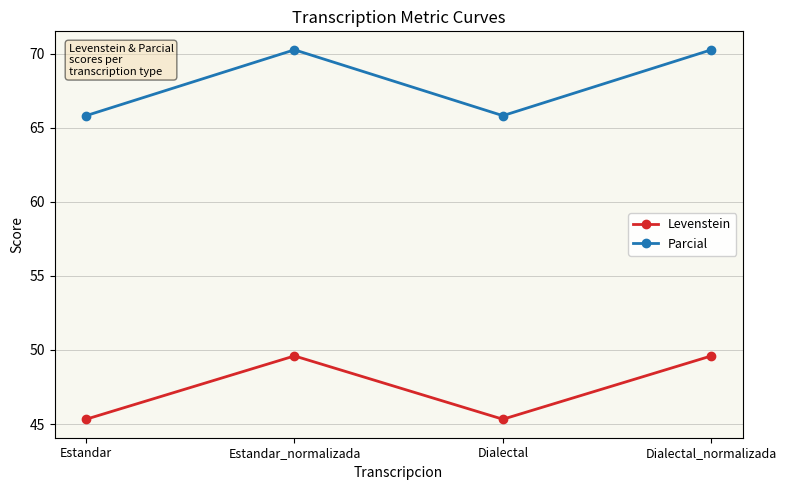

What is the difference between the second highest and second lowest values in the Levenstein series?

4.3